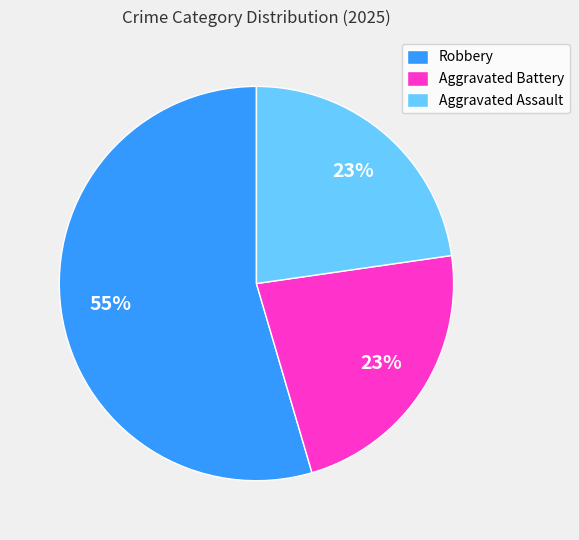

Do Aggravated Battery and Aggravated Assault together represent more than half of the pie?

No